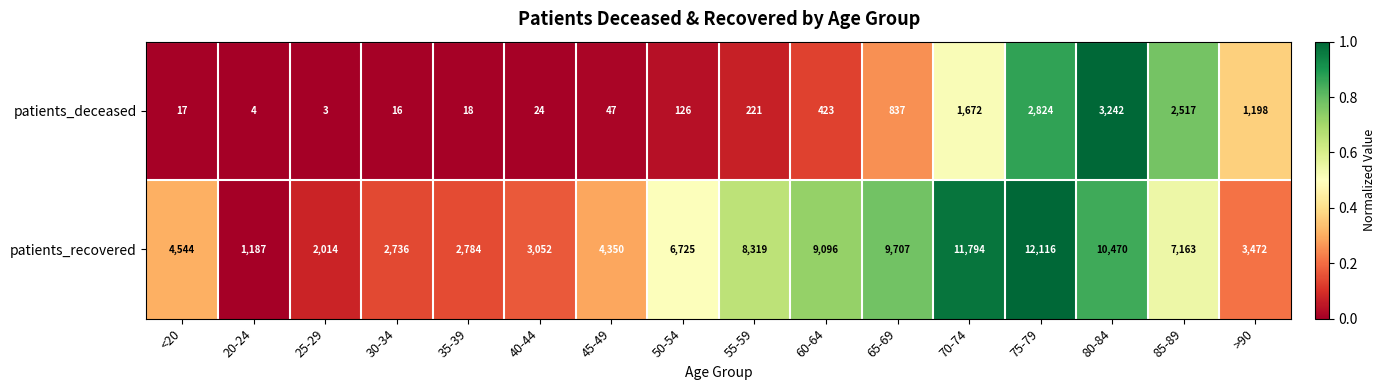

What is the difference between the highest and lowest values at 65-69?

8870